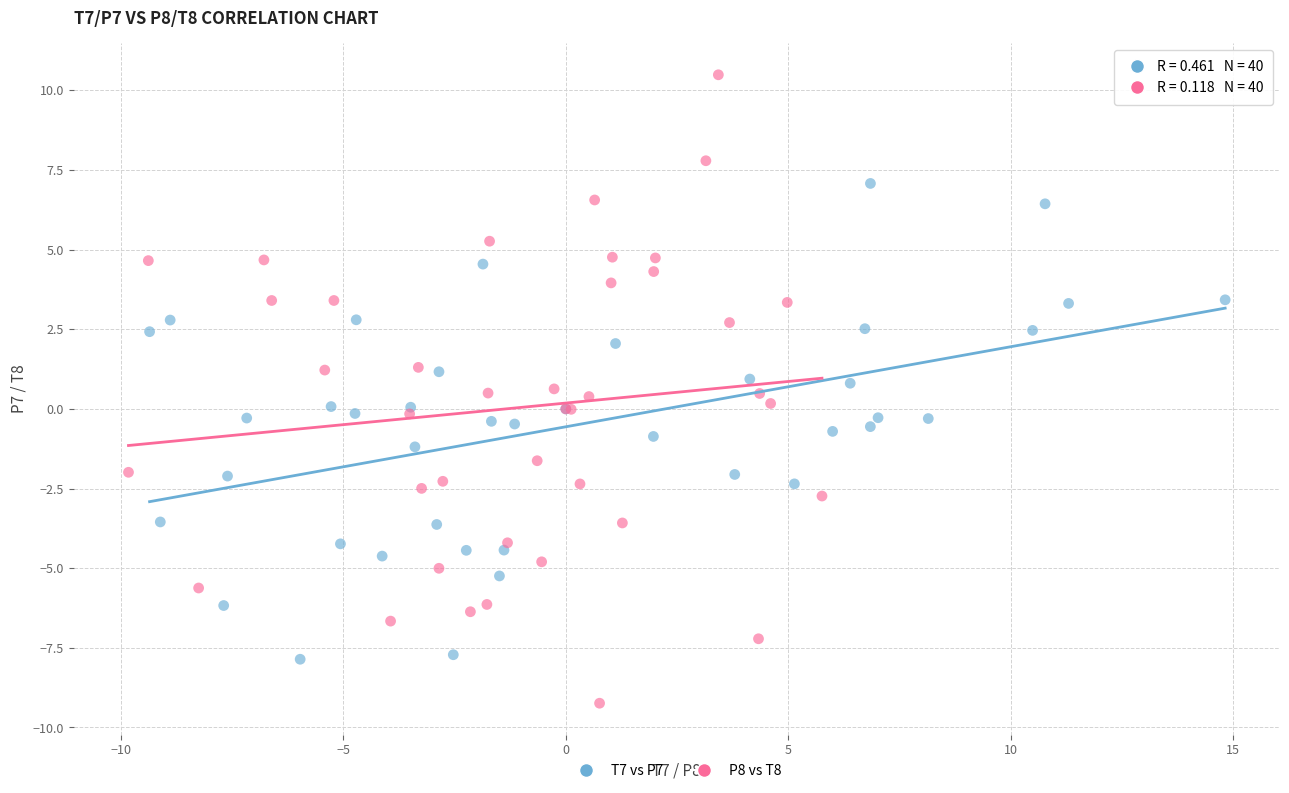

Which series reaches the minimum Y coordinate?

P8 vs T8